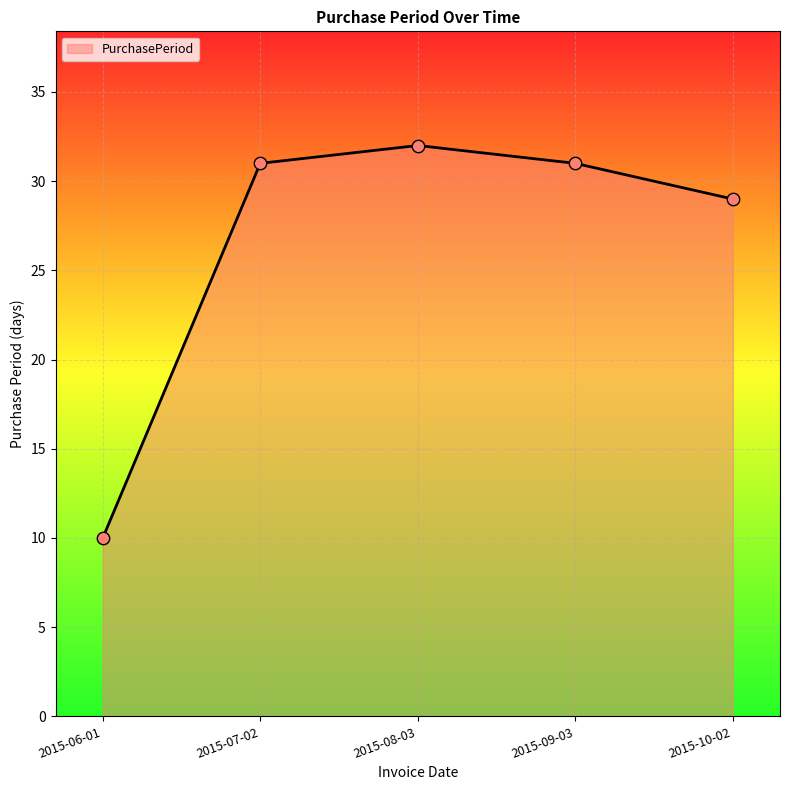

Between 2015-06-01 and 2015-10-02, which is larger?

2015-10-02